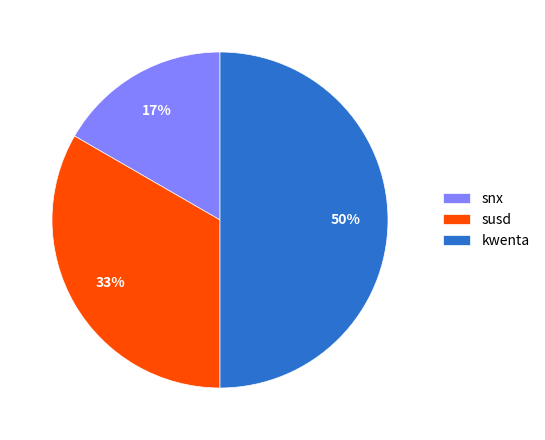

Is it true that kwenta is 64% of the pie?

False